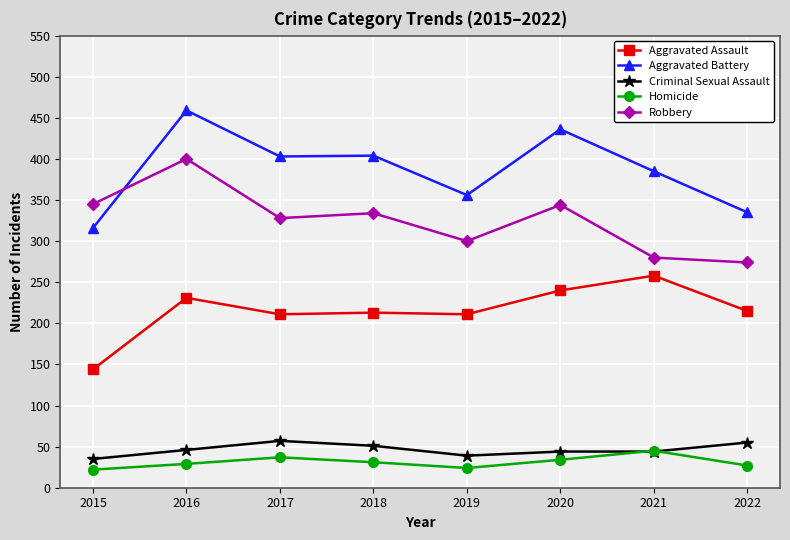

How many lines are shown in the chart?

5